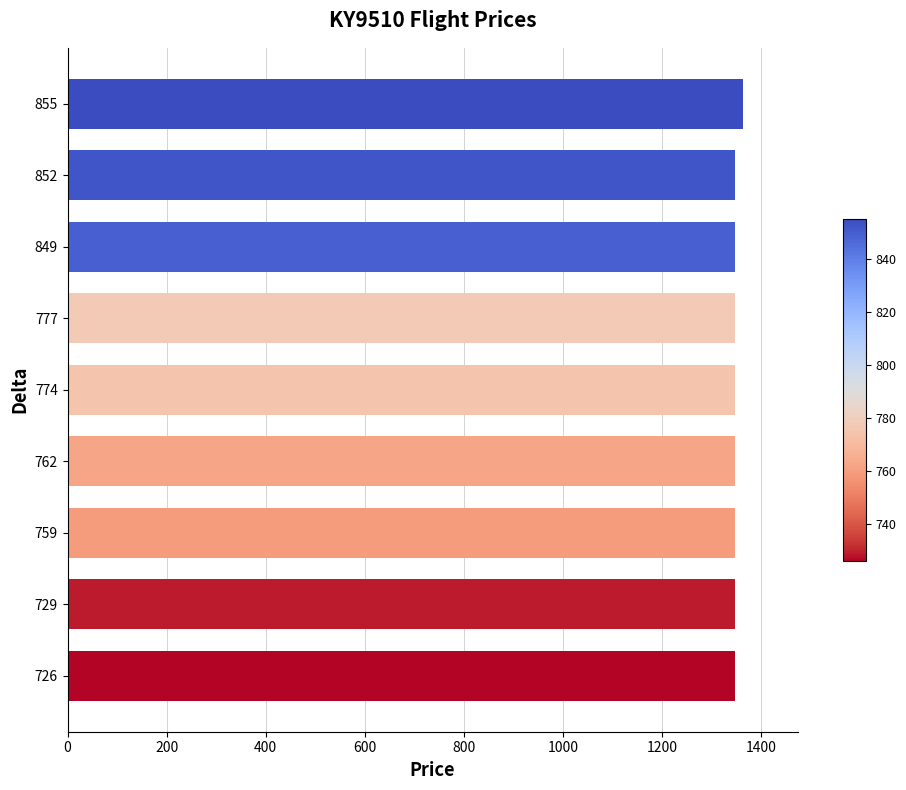

What is the sum of the values at 849 and 726?

2692